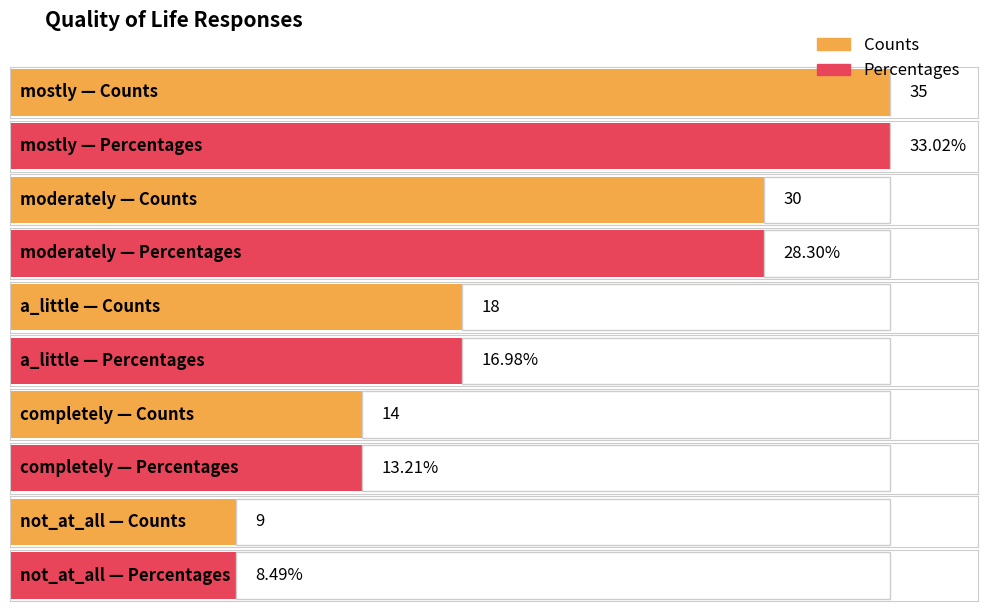

Count the Counts values in the range 14 to 30.

3